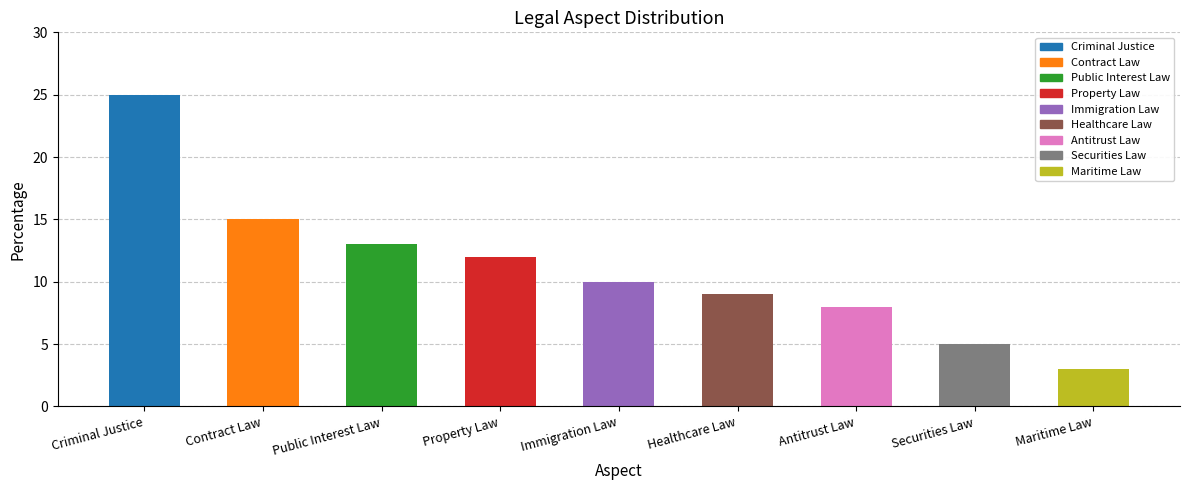

What is the label of the 1st bar from the left?

Criminal Justice